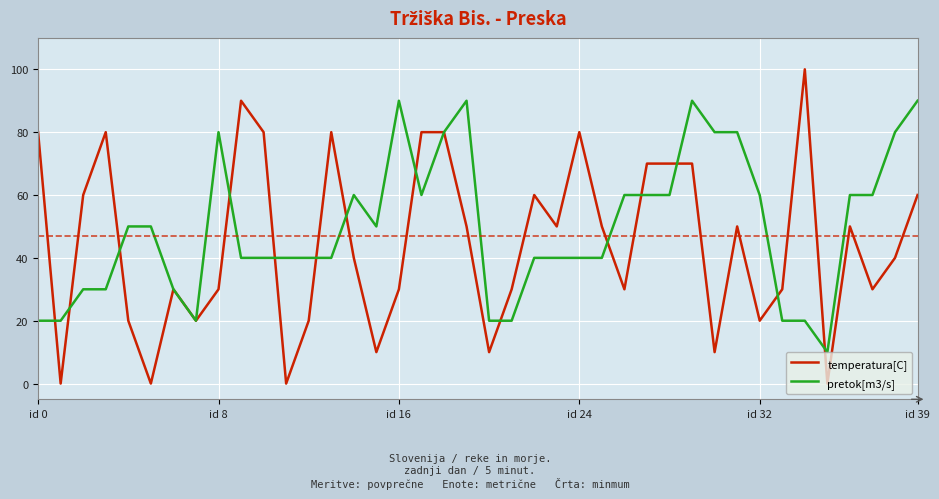

Which series has the largest range (max minus min)?

temperatura[C]